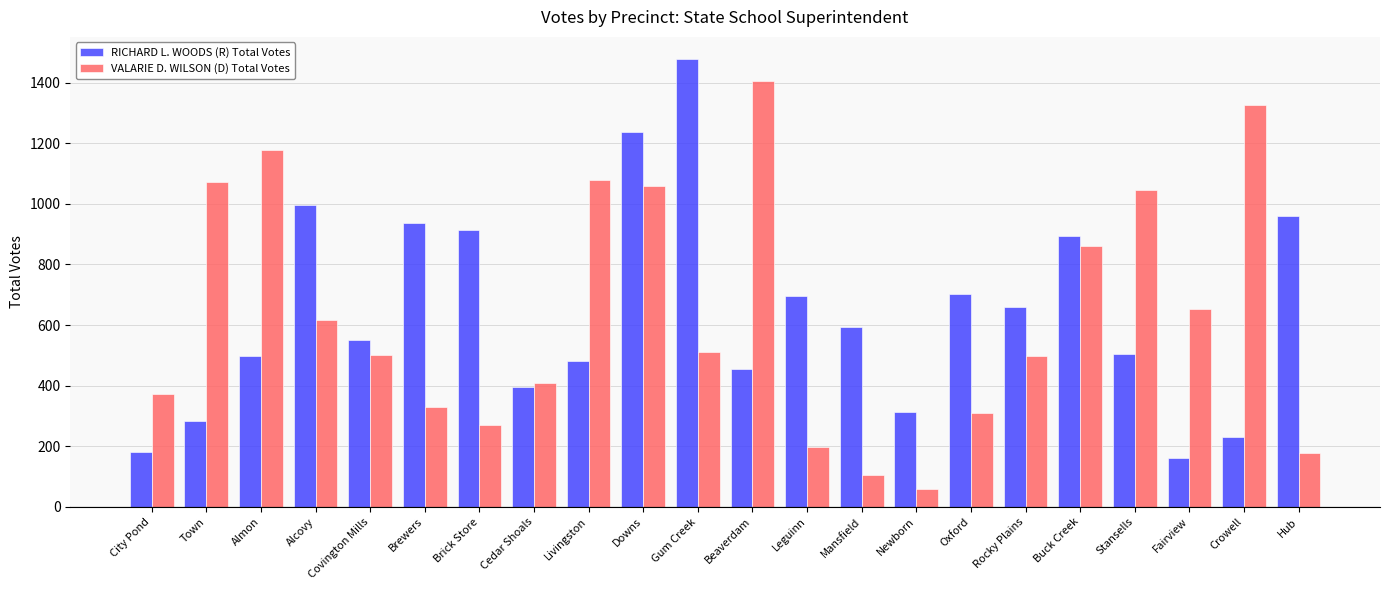

What are all the series names shown in the legend?

RICHARD L. WOODS (R) Total Votes, VALARIE D. WILSON (D) Total Votes